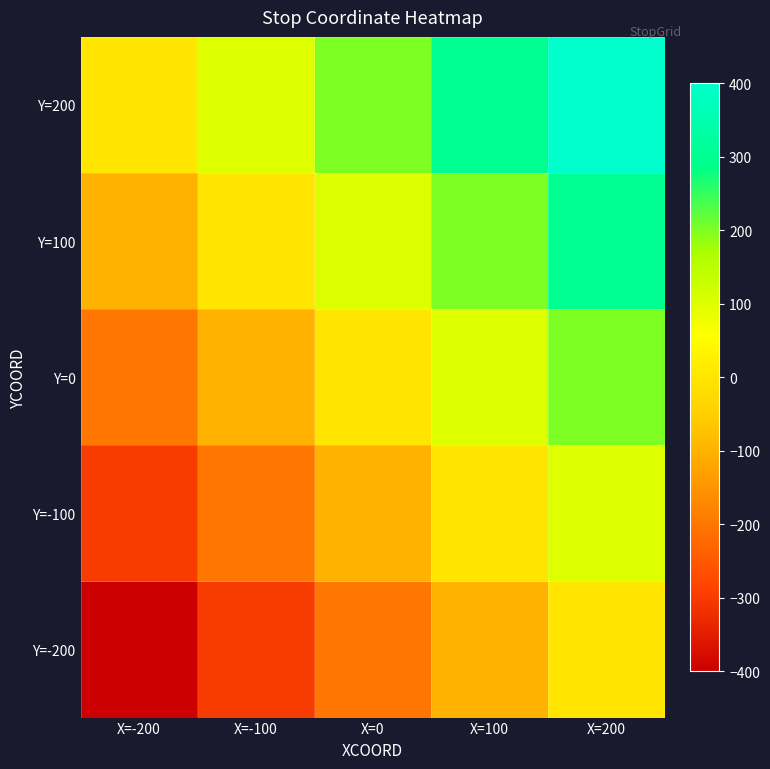

Between X=200 and X=100, which is larger?

X=200